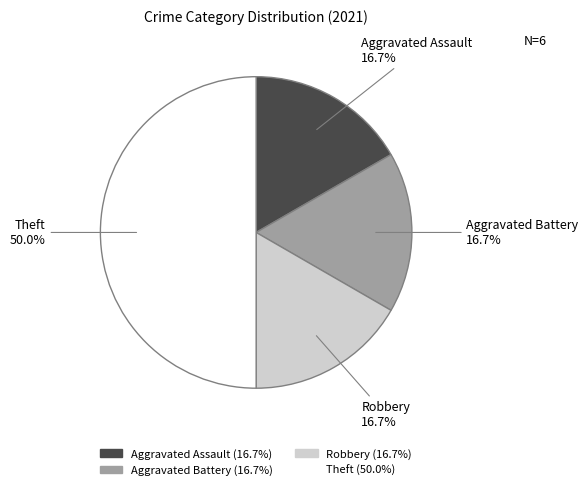

The Aggravated Assault slice represents 17% of the pie. True or false?

True